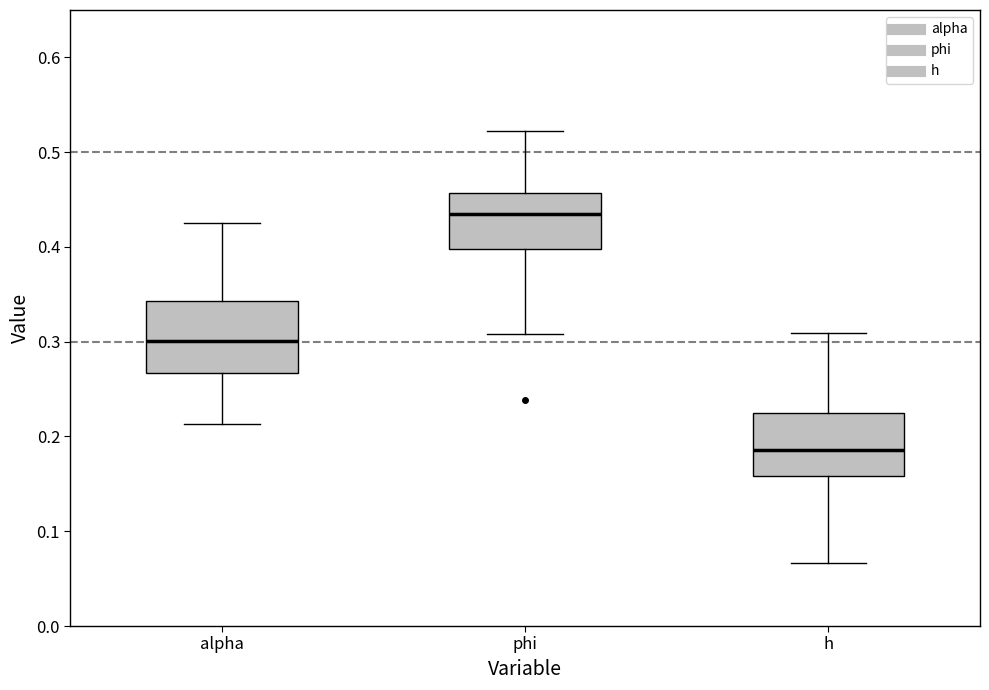

Where is the upper edge of the box for h on the y-axis? The values are not printed on the chart, so give them approximately, as read against the axis.

0.23